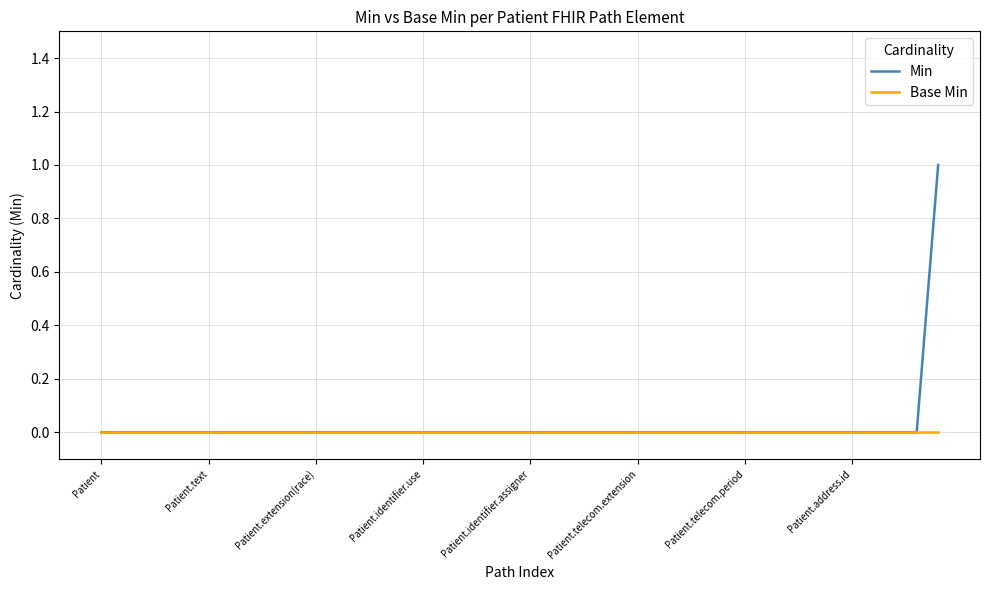

List the series in order of their peak value, lowest first.

Base Min, Min